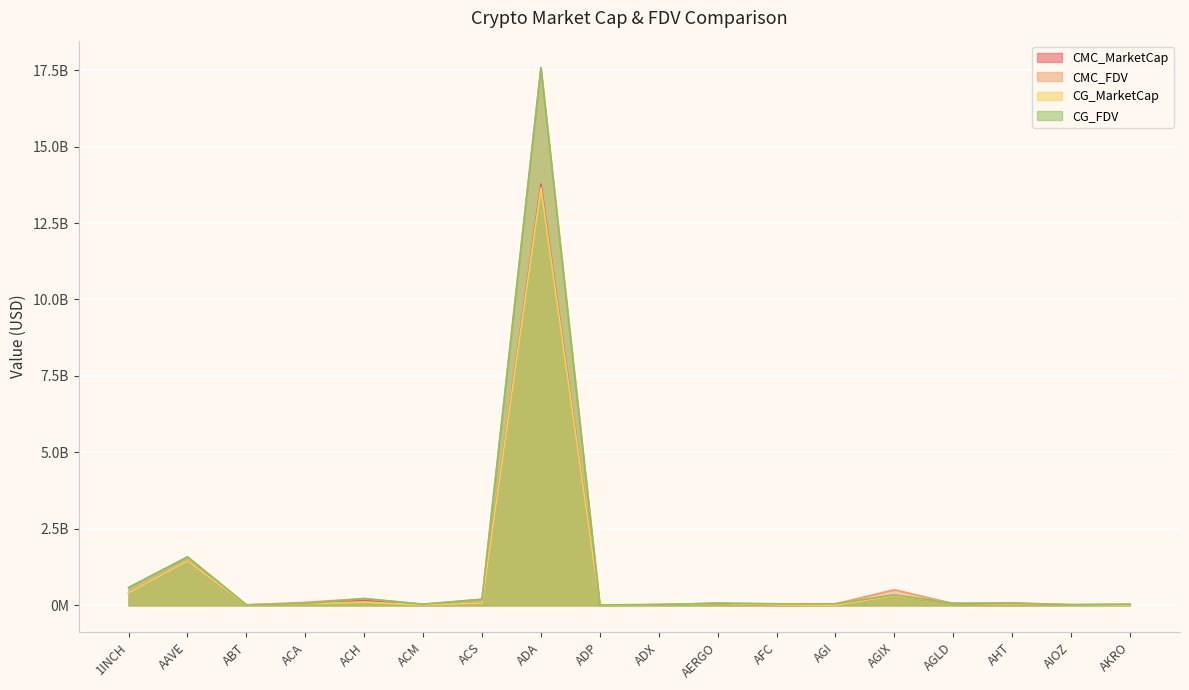

Rank the series by their maximum value, from highest to lowest.

CG_FDV, CMC_FDV, CMC_MarketCap, CG_MarketCap